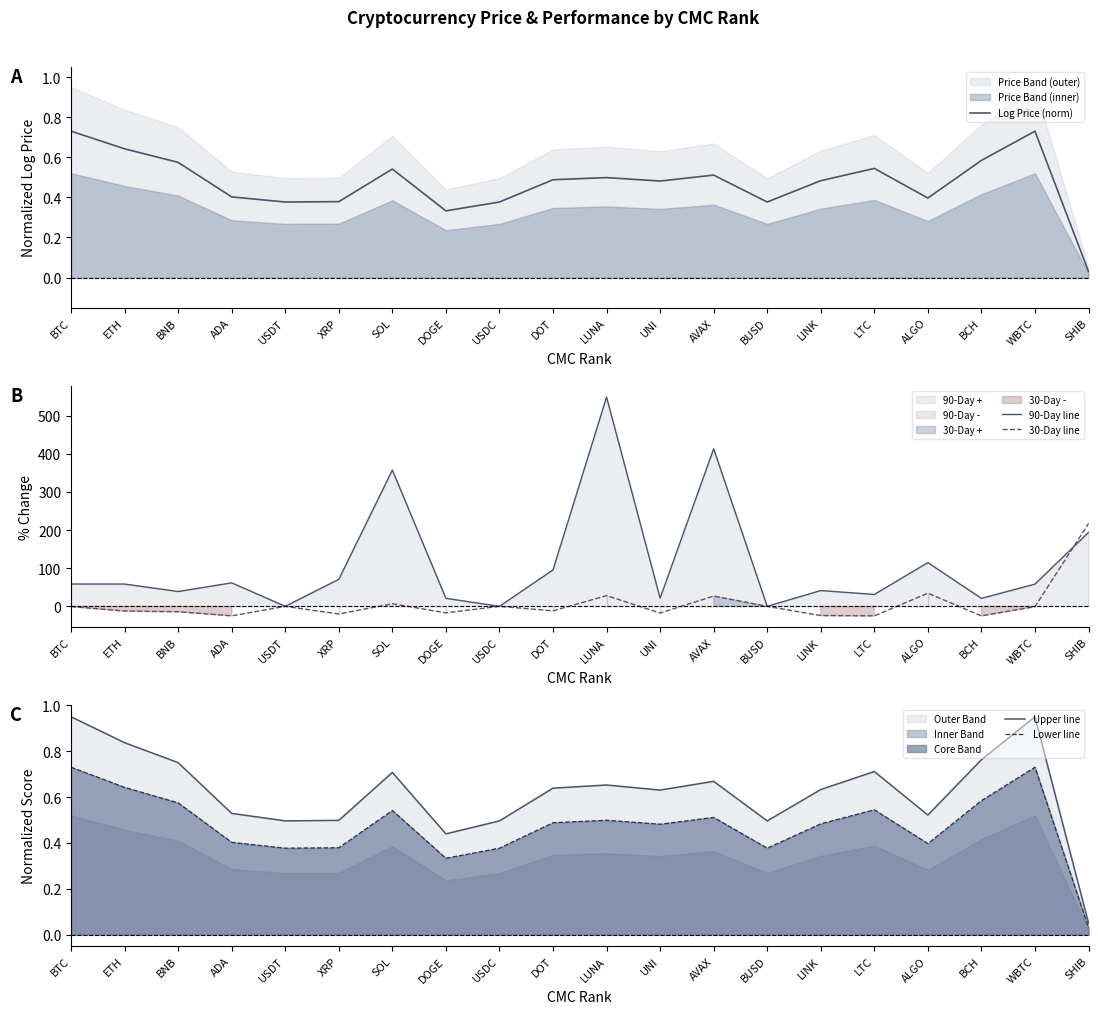

How many times do Upper line and 90-Day line cross each other?

6